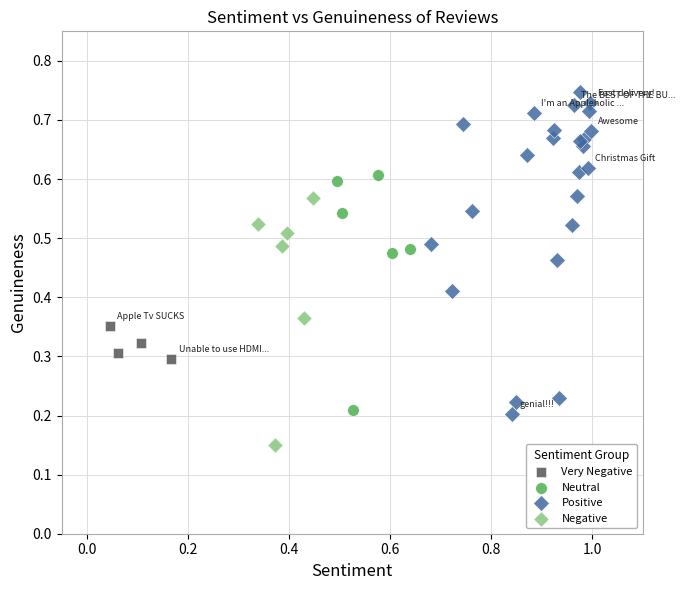

Which series has the widest spread of Y values?

Positive